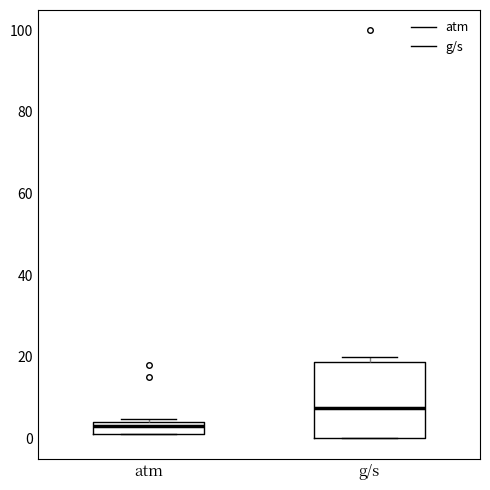

Which box's median line is the highest?

g/s